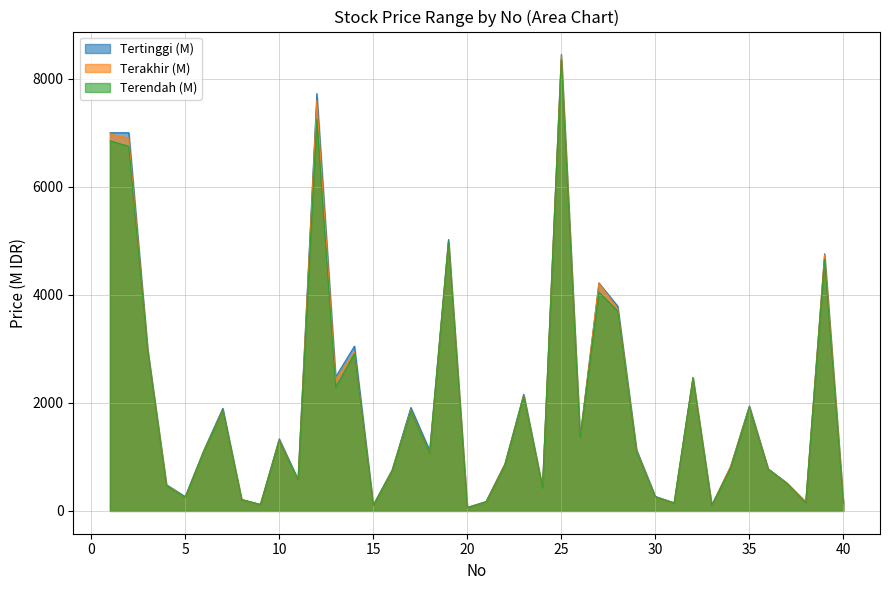

How many categories are shown in the chart?

40